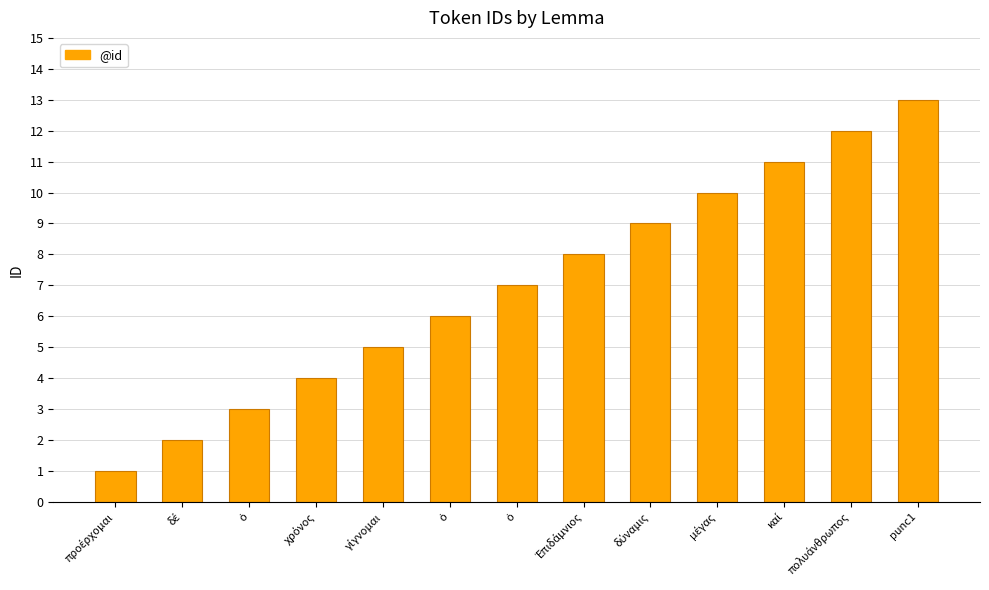

What is the label of the 13th bar from the left?

punc1